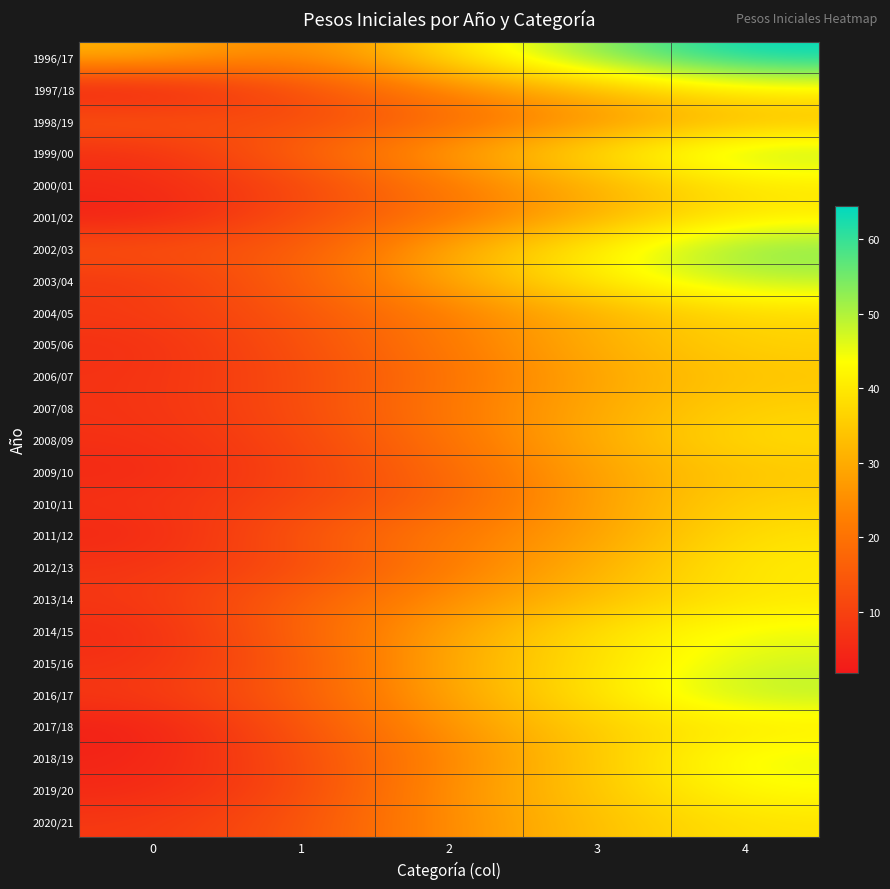

Reading right to left, transcribe all the data shown in this chart.

1996/17: 4=64.5	3=54.2	2=38.1	1=22.5	0=31.4
1997/18: 4=41.8	3=32.7	2=23.6	1=12.6	0=1.8
1998/19: 4=32.2	3=25.8	2=18.0	1=11.0	0=14.8
1999/00: 4=50.7	3=38.9	2=27.8	1=17.1	0=5.9
2000/01: 4=40.1	3=31.0	2=21.7	1=10.8	0=5.3
2001/02: 4=40.4	3=30.7	2=20.0	1=12.4	0=3.0
2002/03: 4=54.1	3=41.3	2=30.1	1=14.3	0=13.6
2003/04: 4=49.7	3=41.0	2=29.3	1=16.3	0=7.9
2004/05: 4=37.9	3=31.3	2=22.6	1=13.9	0=8.6
2005/06: 4=36.5	3=30.8	2=21.5	1=12.9	0=6.3
2006/07: 4=34.3	3=29.2	2=20.0	1=11.8	0=6.9
2007/08: 4=36.3	3=29.8	2=21.3	1=12.0	0=7.0
2008/09: 4=38.2	3=30.5	2=20.2	1=10.8	0=6.4
2009/10: 4=34.6	3=28.9	2=17.8	1=10.2	0=4.9
2010/11: 4=36.8	3=28.3	2=17.2	1=10.9	0=6.9
2011/12: 4=39.0	3=28.1	2=21.8	1=14.2	0=4.6
2012/13: 4=40.8	3=30.7	2=22.0	1=11.6	0=7.2
2013/14: 4=40.1	3=33.0	2=25.0	1=16.2	0=7.9
2014/15: 4=44.9	3=39.0	2=28.3	1=17.3	0=5.3
2015/16: 4=47.2	3=38.6	2=30.0	1=14.8	0=6.4
2016/17: 4=49.8	3=39.7	2=29.0	1=15.7	0=8.2
2017/18: 4=40.1	3=36.0	2=26.2	1=13.5	0=3.0
2018/19: 4=45.8	3=34.9	2=24.1	1=12.1	0=3.9
2019/20: 4=43.8	3=34.7	2=25.8	1=11.2	0=4.8
2020/21: 4=39.3	3=33.6	2=25.0	1=13.2	0=8.1